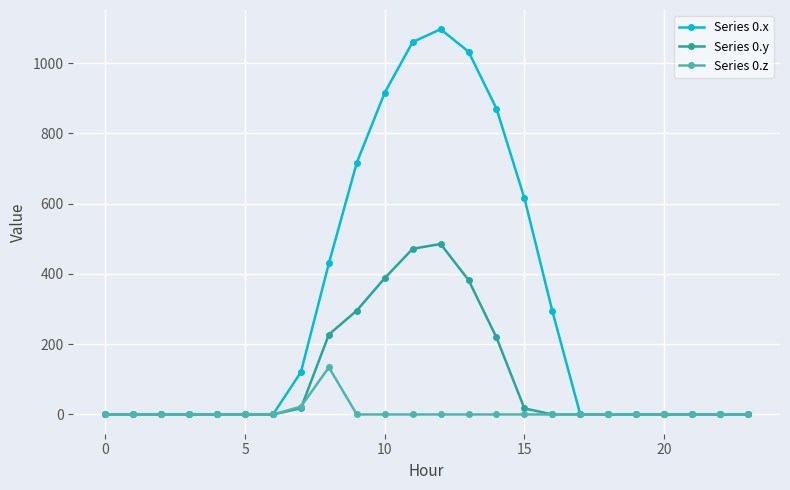

Rank the series by their average value, from lowest to highest.

Series 0.z, Series 0.y, Series 0.x